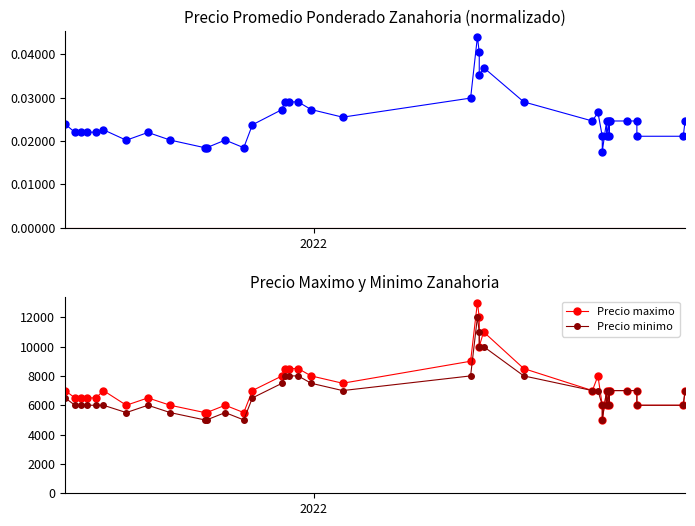

Is the value of Precio promedio ponderado (norm.) at 23 greater than the value of Precio minimo at 12?

No